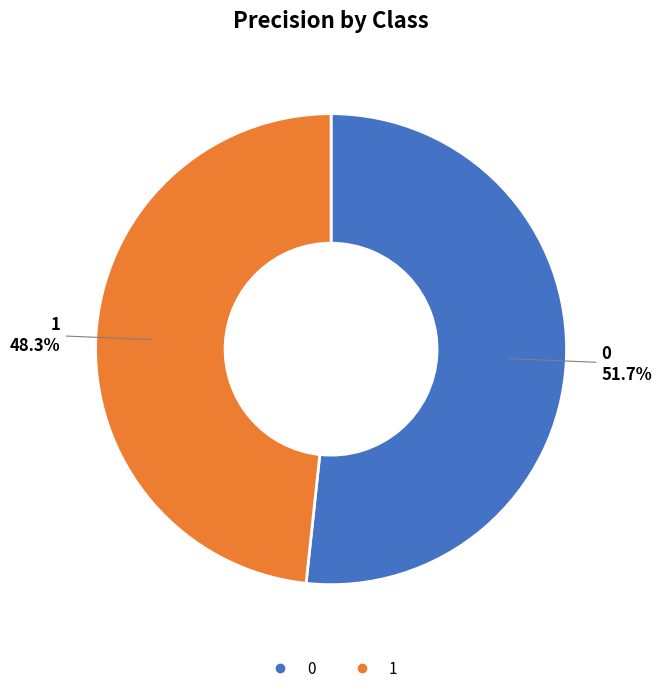

Is it true that 0 is 45% of the pie?

False